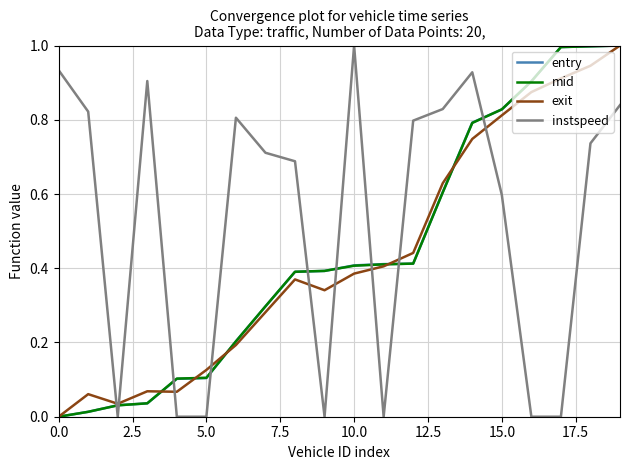

How many intersections are there between instspeed and entry?

9